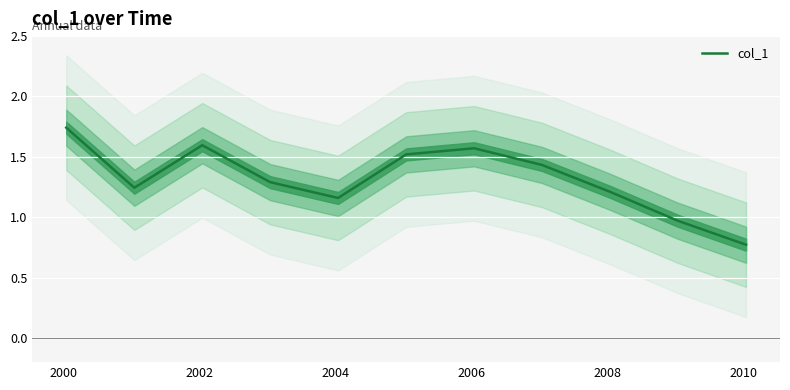

How many lines are shown in the chart?

1